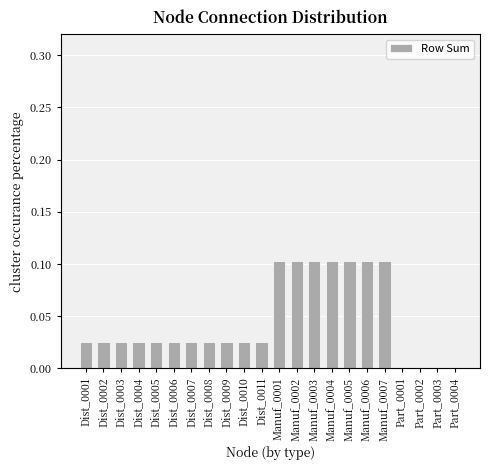

Which has a higher value, Part_0003 or Manuf_0006?

Manuf_0006